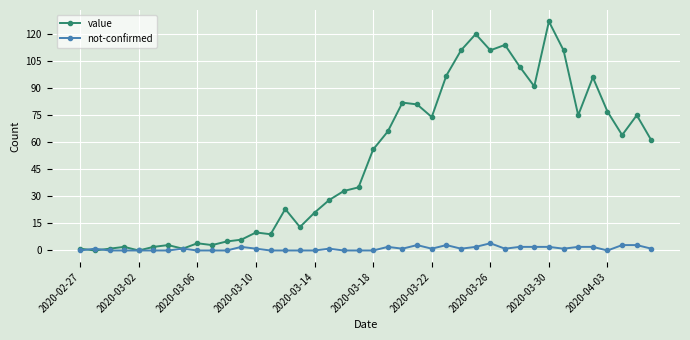

What are all the series names shown in the legend?

value, not-confirmed